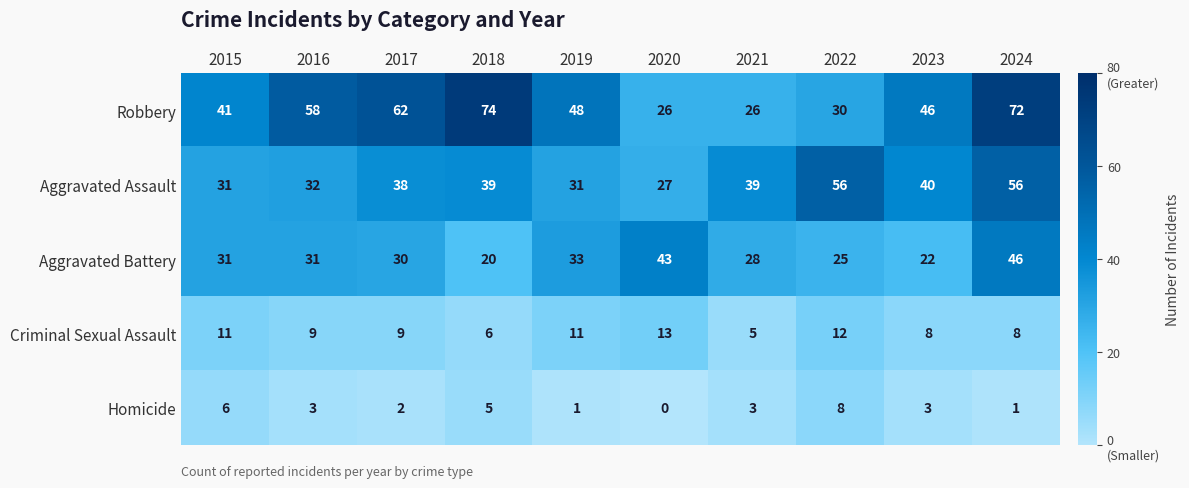

What is the sum of all Aggravated Battery values?

309